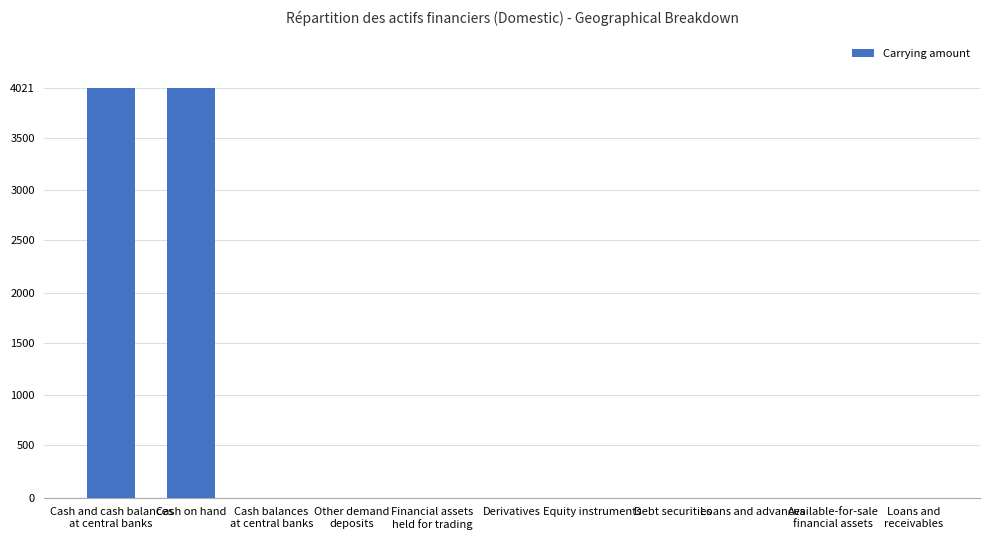

What is the greatest value displayed?

4021